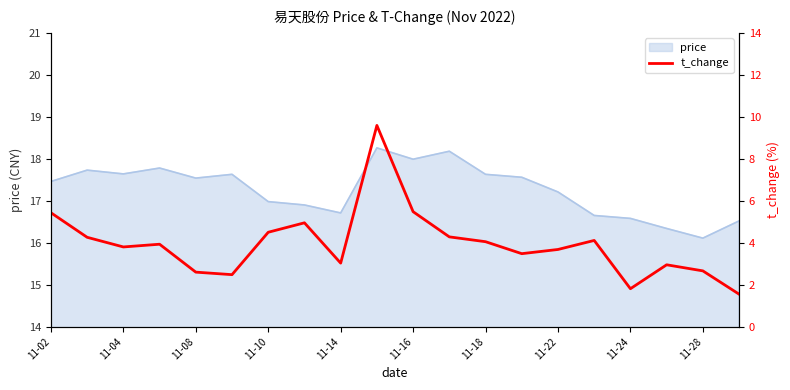

What is the minimum value for price?

16.1